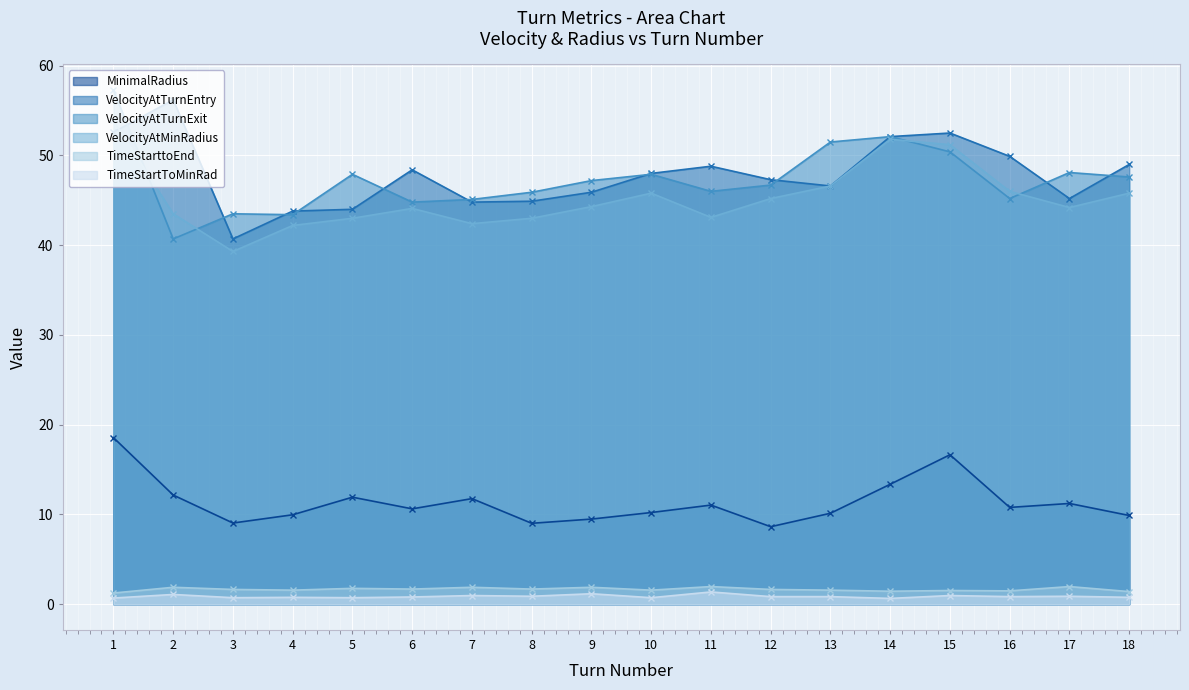

What is the approximate value of TimeStartToMinRad at 2?

1.1